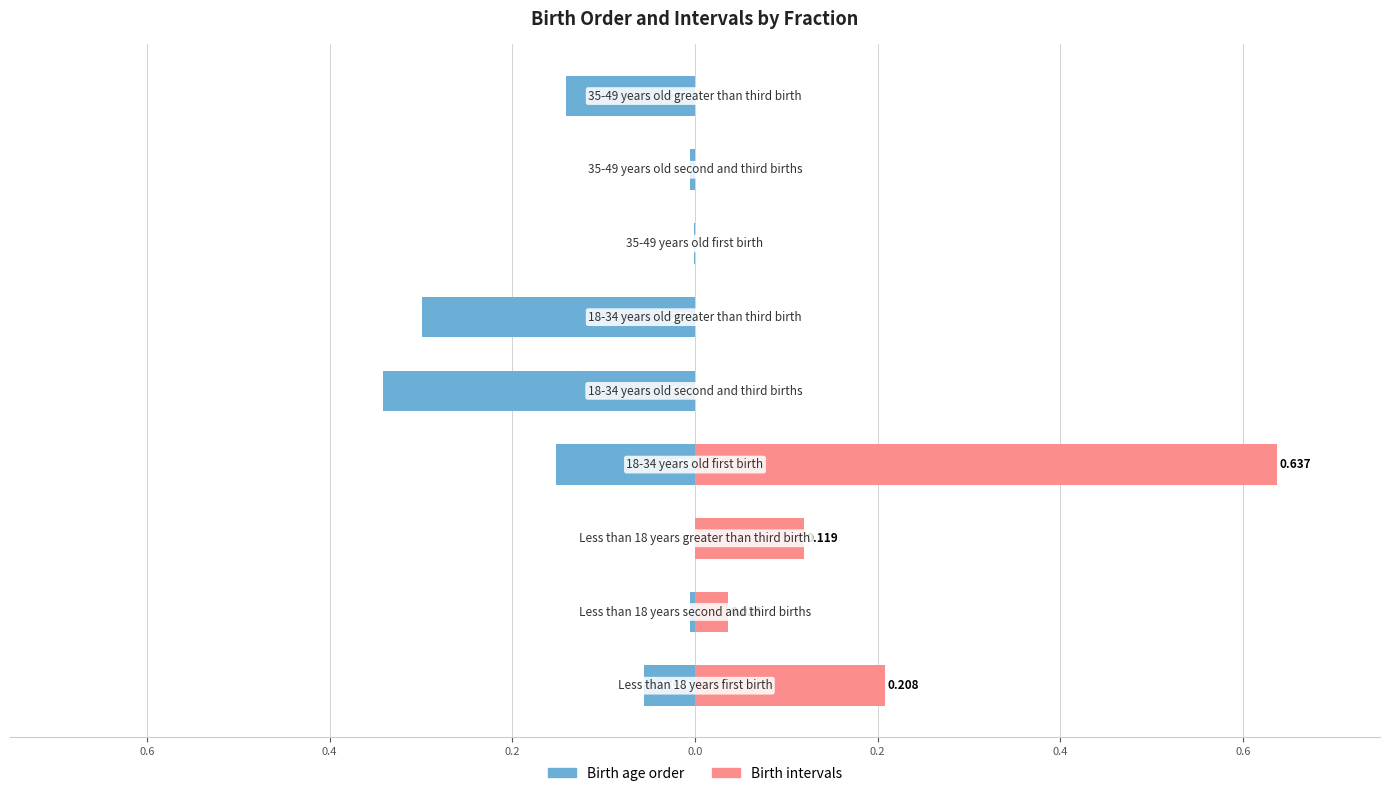

At 0.2, list the series in order from largest to smallest.

Birth intervals, Birth age order